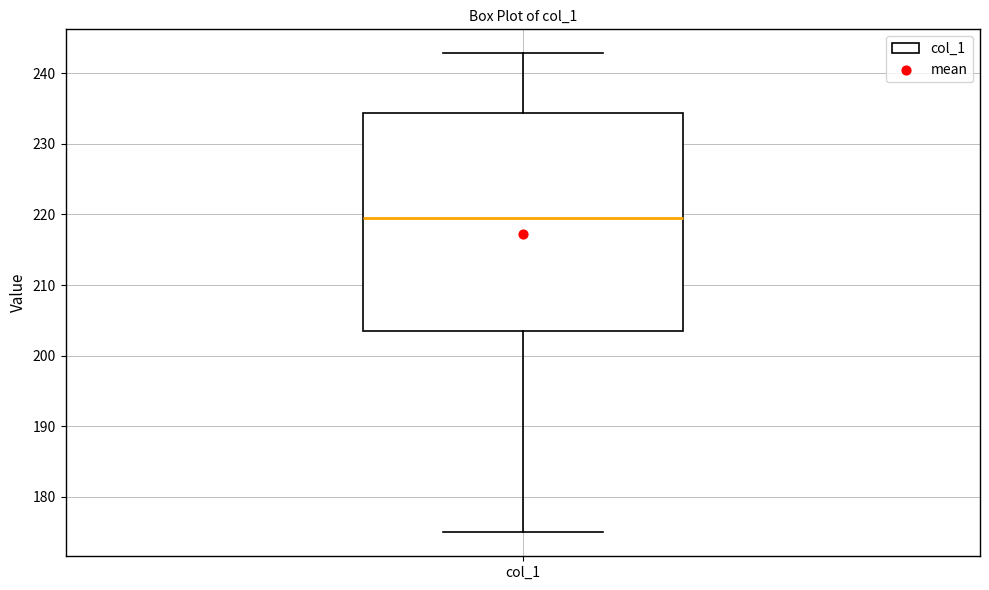

Transcribe this box plot: give where the median line is, the range the box spans, and where the two whiskers end, as read against the y-axis. The values are not printed on the chart, so give them approximately, as read against the axis.

median 220, box 203 to 234, whiskers 175 to 243